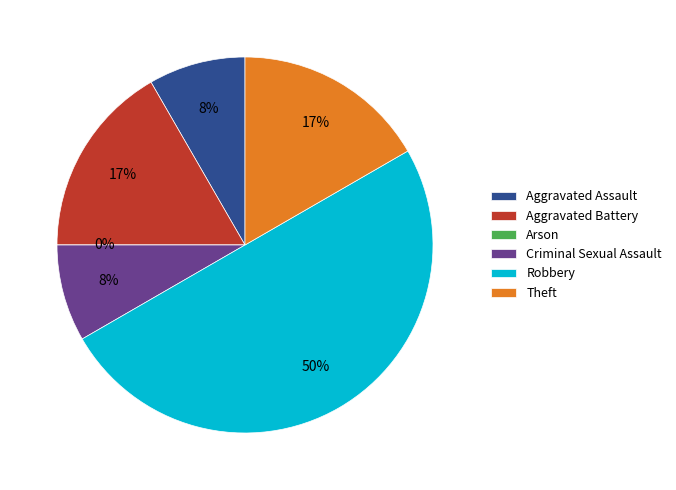

To the nearest percent, what percentage of the pie is Theft?

17%